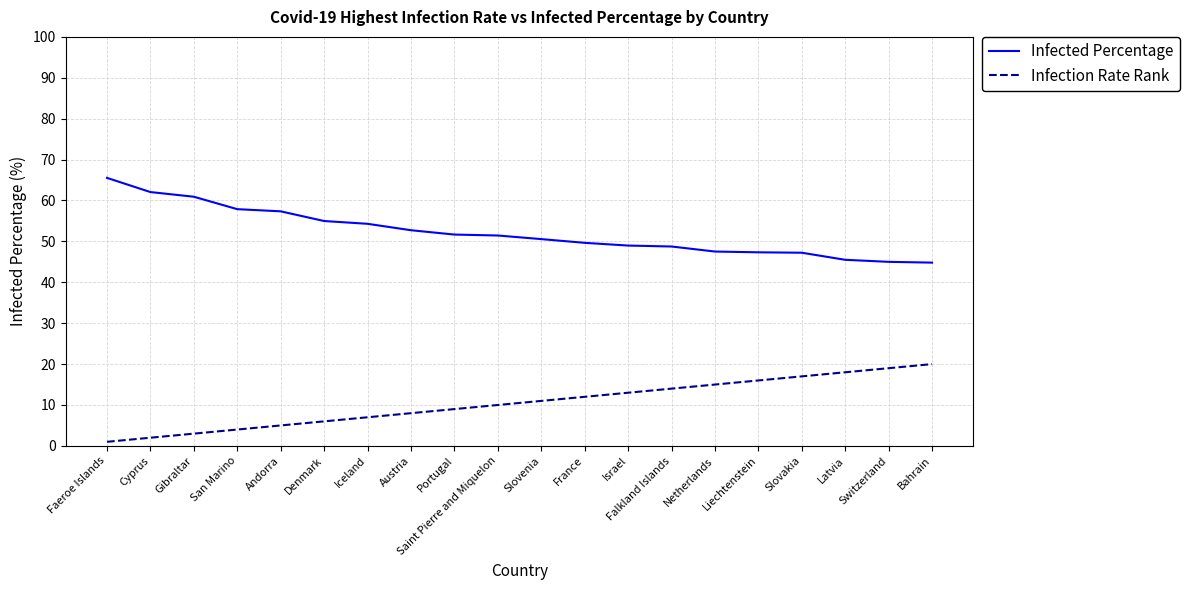

What position from the left is Gibraltar?

3